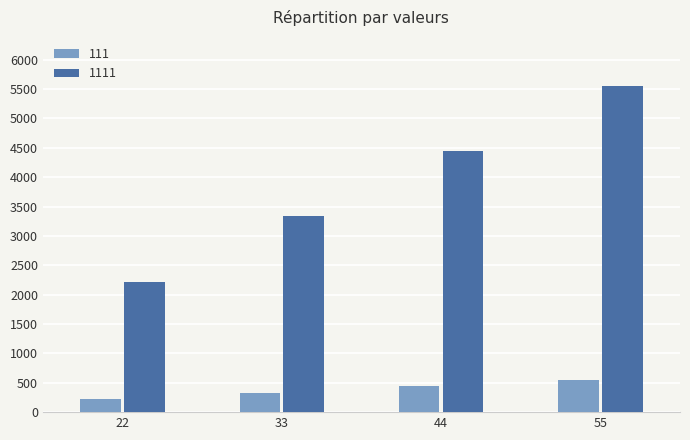

Which series has the largest total across all categories?

1111